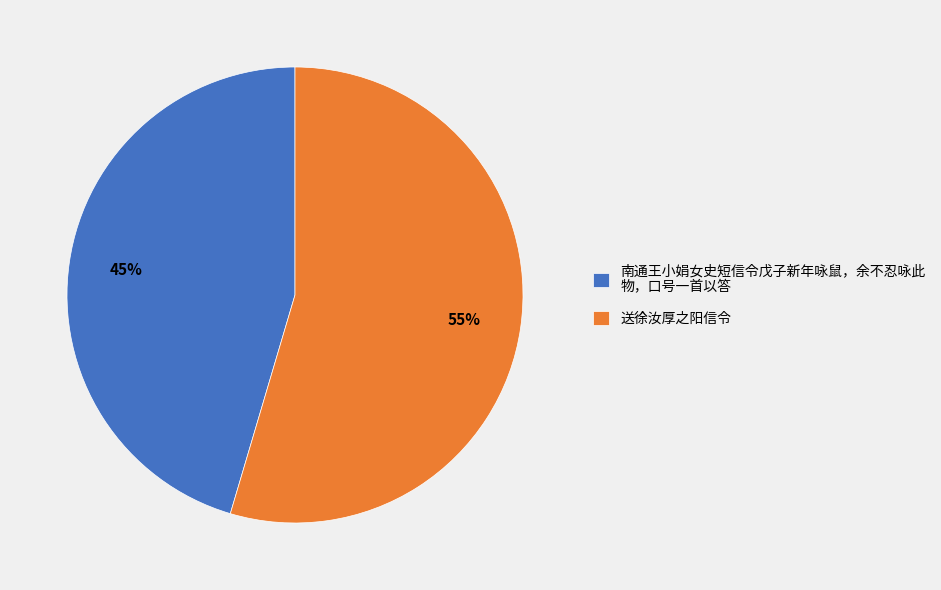

The 送徐汝厚之阳信令 slice represents 41% of the pie. True or false?

False